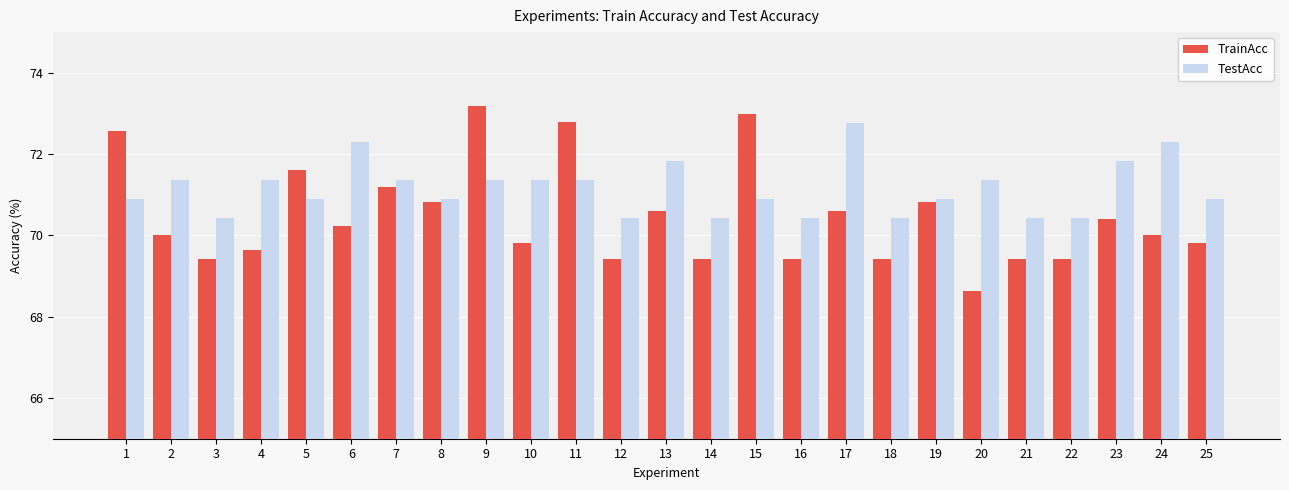

Is the value of TestAcc at 16 greater than the value of TrainAcc at 17?

No